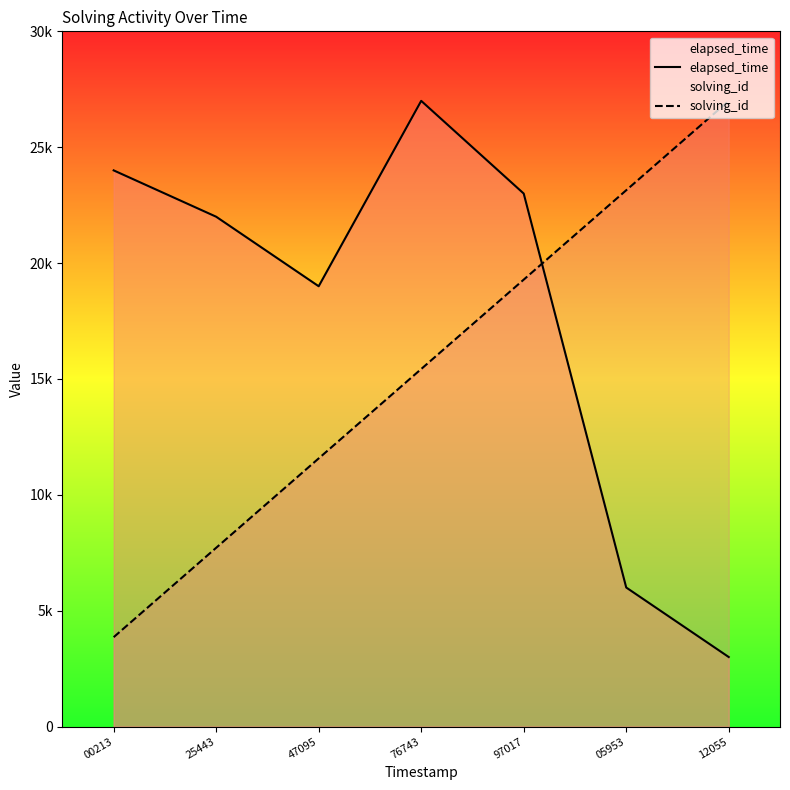

Reading right to left, transcribe all the data shown in this chart.

elapsed_time: 12055=3000.0	05953=6000.0	97017=23000.0	76743=27000.0	47095=19000.0	25443=22000.0	00213=24000.0
solving_id: 12055=27000.0	05953=23142.9	97017=19285.7	76743=15428.6	47095=11571.4	25443=7714.3	00213=3857.1